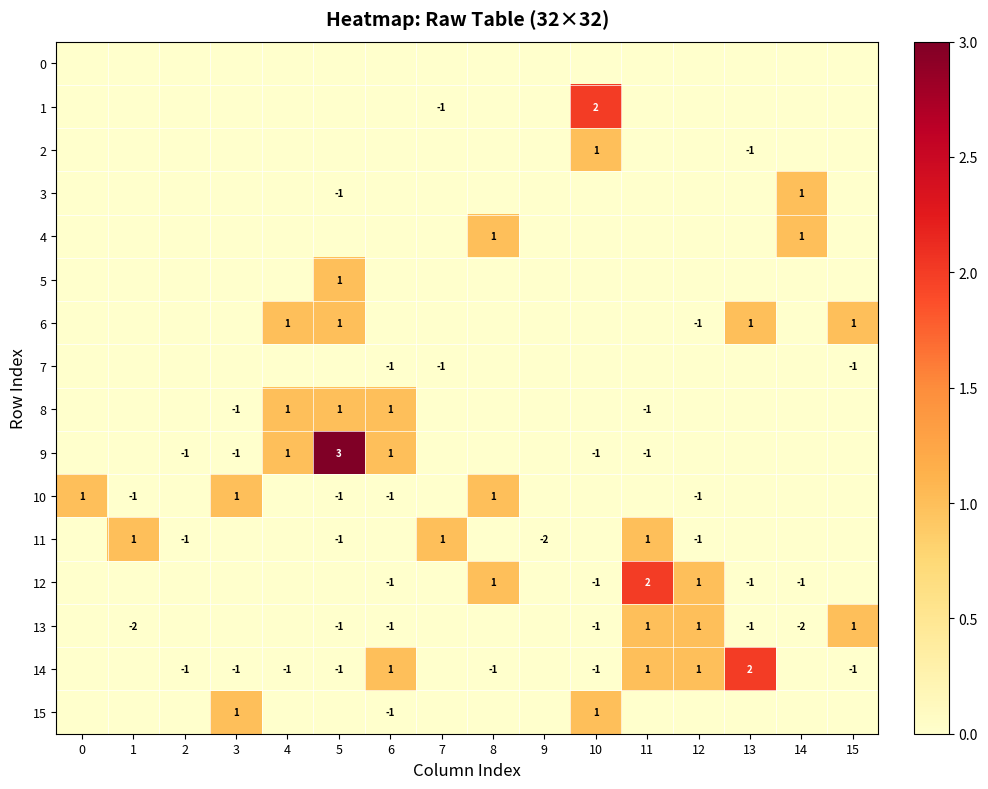

True or false: 13 has a value of -1 at 13.

True